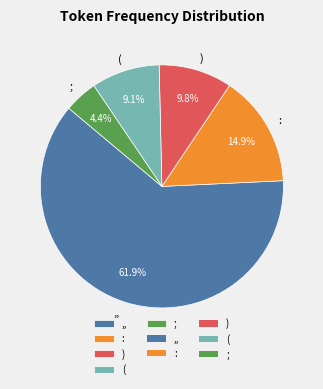

How many segments does this pie chart have?

5